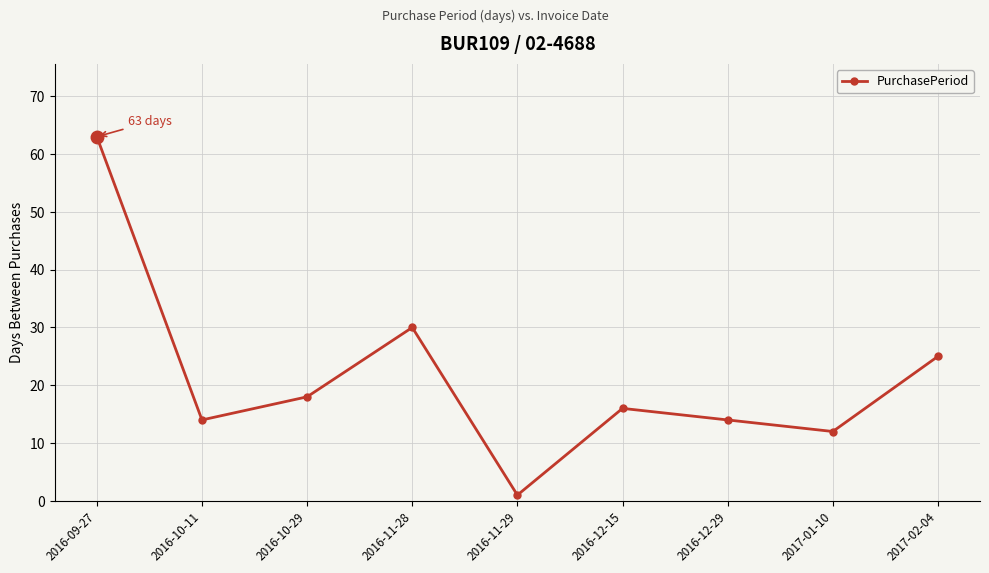

At which label does the data first exceed 16?

2016-09-27